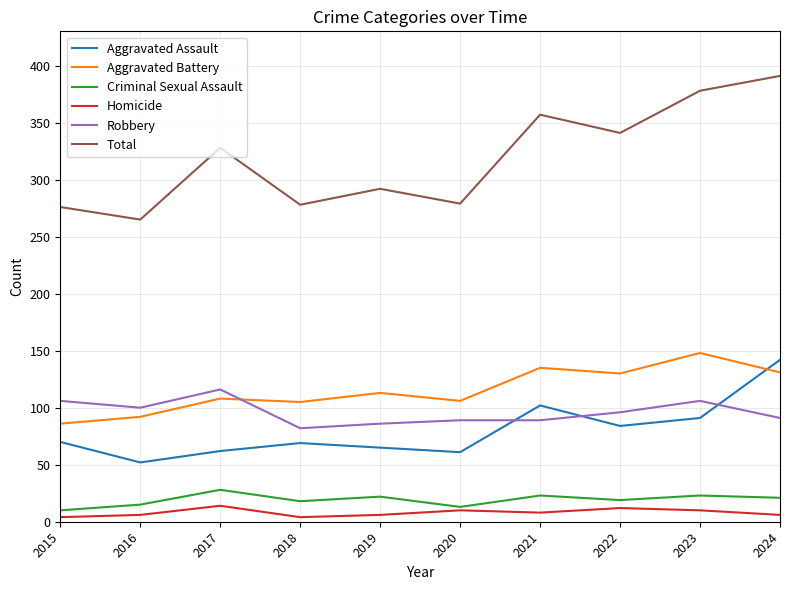

What is the spread (max minus min) of values at 2020?

269